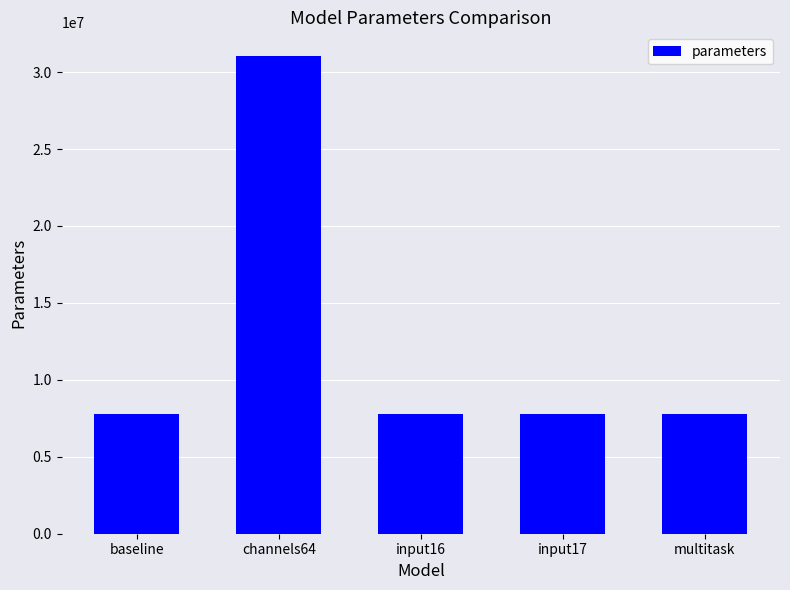

What is the sum of all values?

62096621